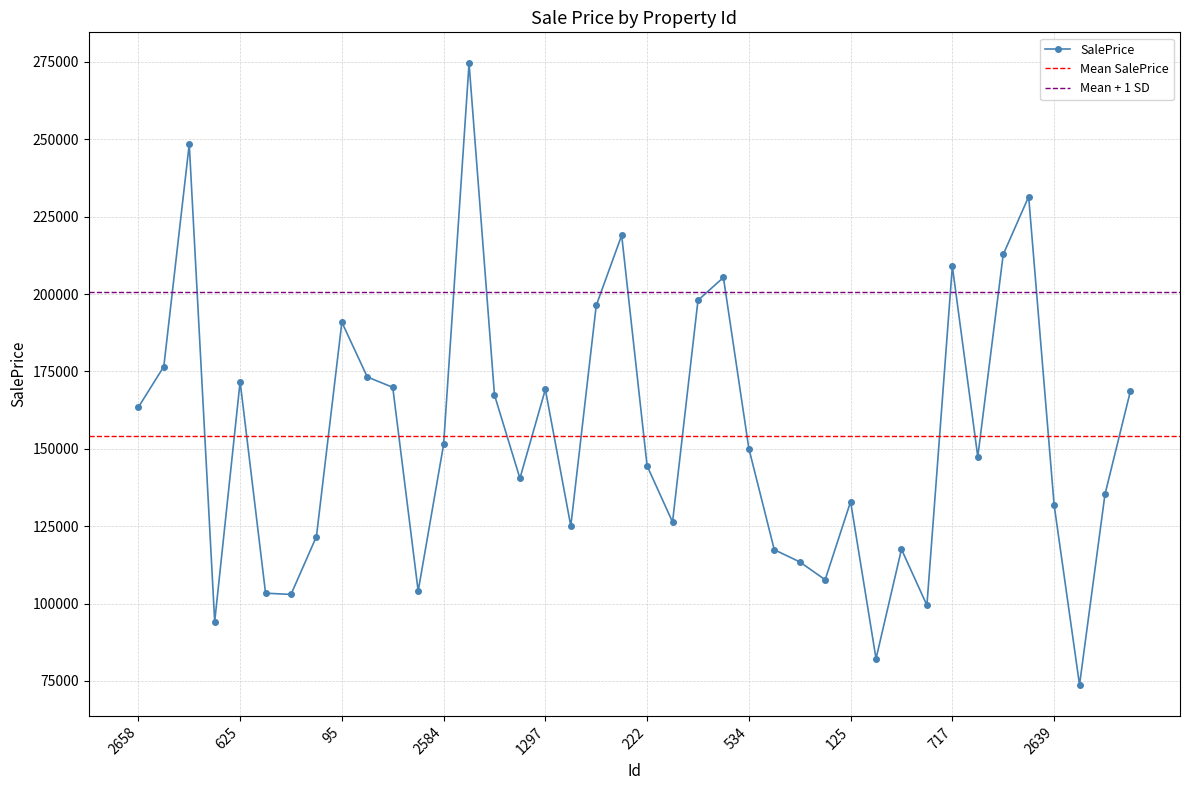

Reading left to right, what are all the values shown in this chart?

2658=163437.8	2718=176591.5	2414=248449.8	1989=94154.9	625=171700.3	333=103352.7	1327=102941.0	858=121665.9	95=190902.6	1568=173217.4	2482=169878.1	1364=104038.1	2584=151435.5	818=274544.6	2673=167381.6	2089=140456.2	1297=169202.9	790=125054.7	2616=196316.6	720=219001.7	222=144488.1	557=126342.2	1148=197979.5	2766=205371.2	534=150092.6	1452=117386.3	630=113465.4	2648=107688.7	125=132930.7	1904=82193.5	1670=117542.1	756=99449.7	717=208975.0	1032=147433.5	852=212794.2	1731=231485.5	2639=131962.4	2071=73734.3	1267=135262.3	1851=168657.6